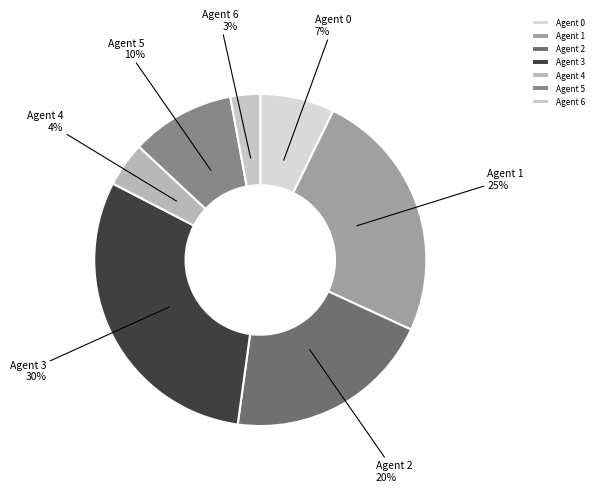

Which slice is the largest?

Agent 3